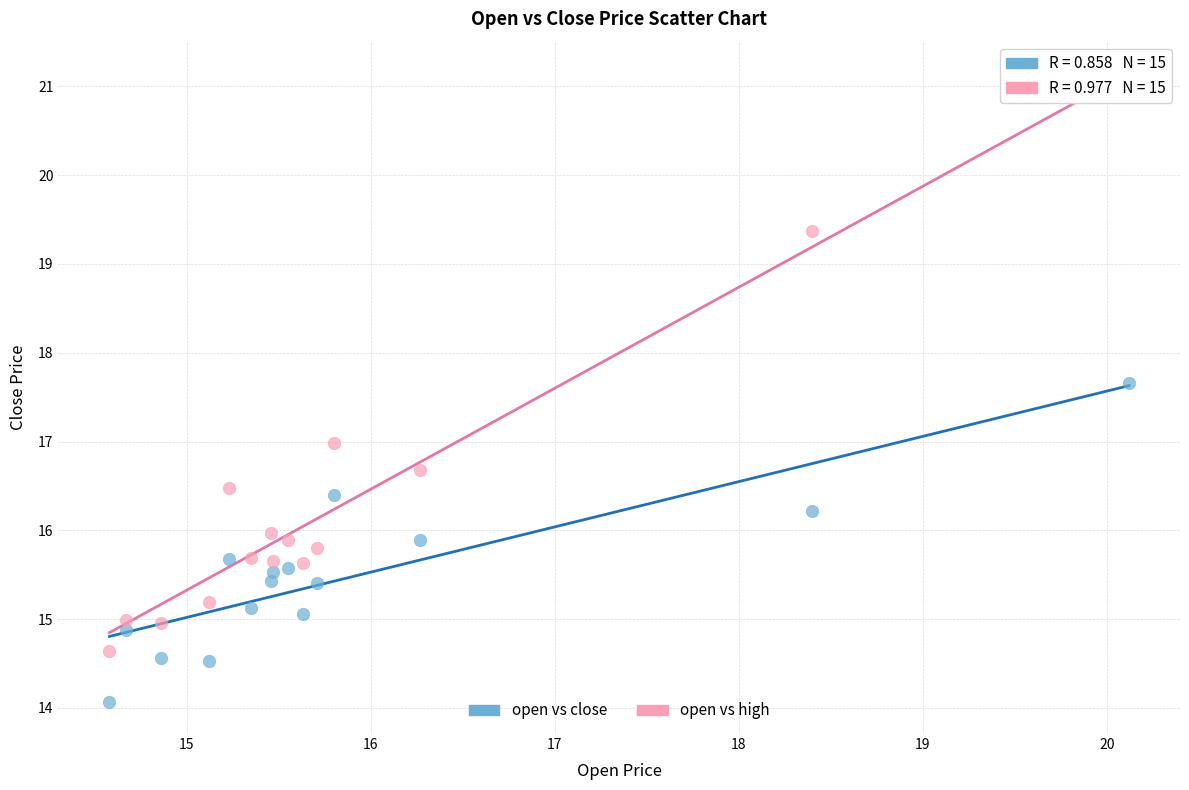

Which series contains the lowest Y value?

open vs close